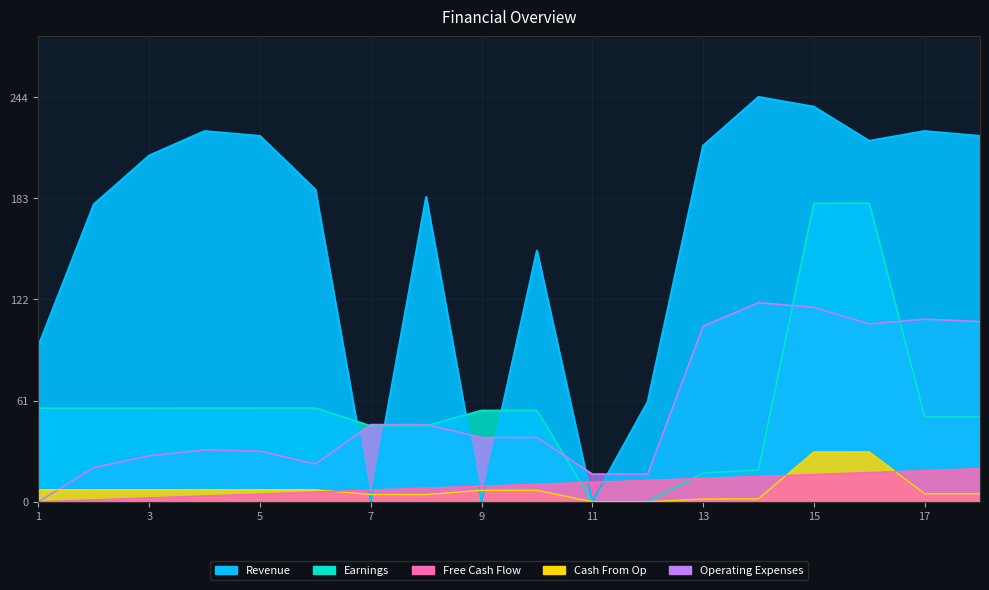

List the labels in order of Operating Expenses value, largest first.

14, 15, 17, 18, 16, 13, 7, 8, 9, 10, 4, 5, 3, 6, 2, 11, 12, 1